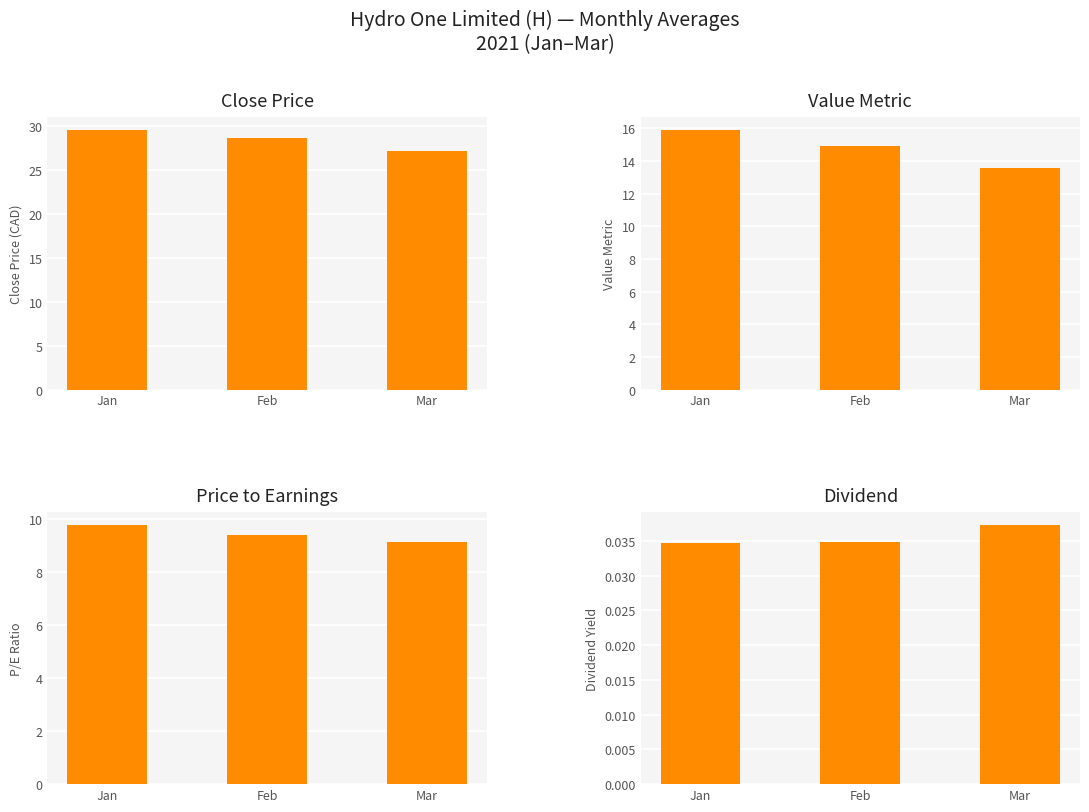

What is the value of the Value Metric bar at the 1st from the left?

15.9